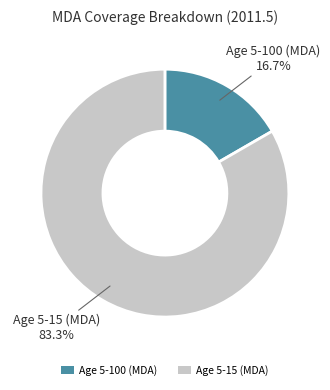

What percentage is the Age 5-100 (MDA) slice, to the nearest percent?

17%